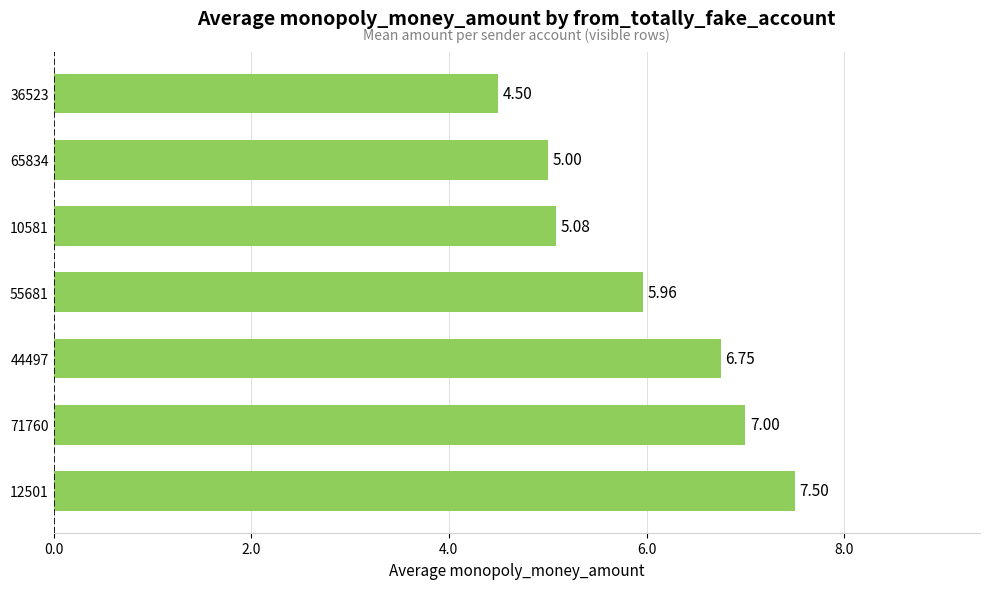

What is the difference between the second highest and minimum values?

2.5